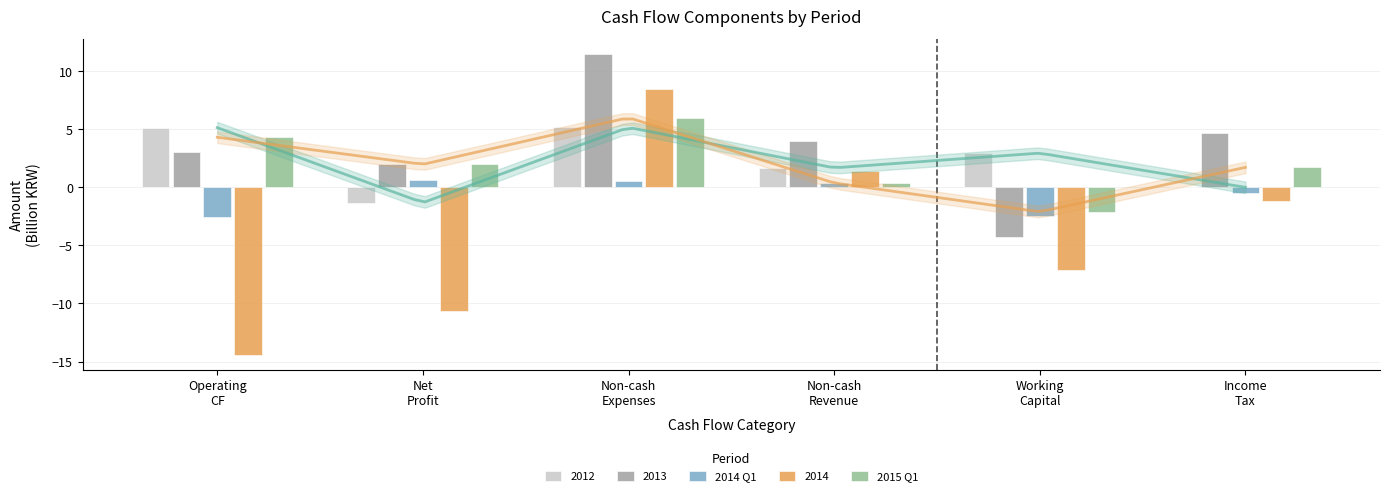

Which series has the largest range (max minus min)?

2015 Q1